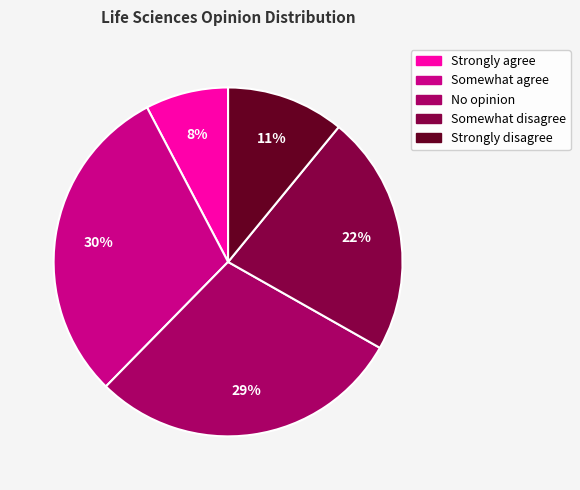

What percentage is the Somewhat disagree slice, to the nearest percent?

22%